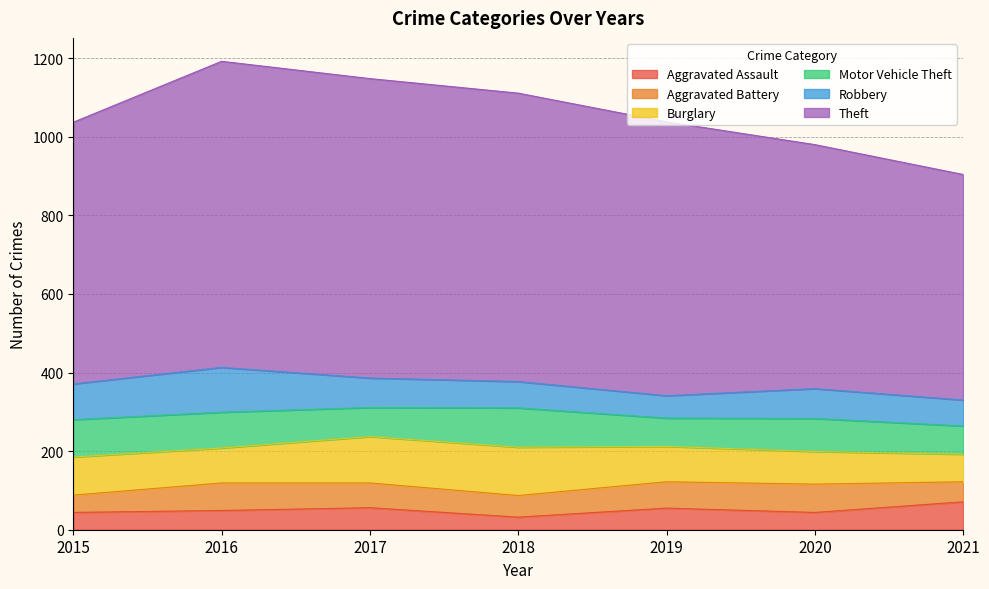

What is the lowest value of the Theft series?

574